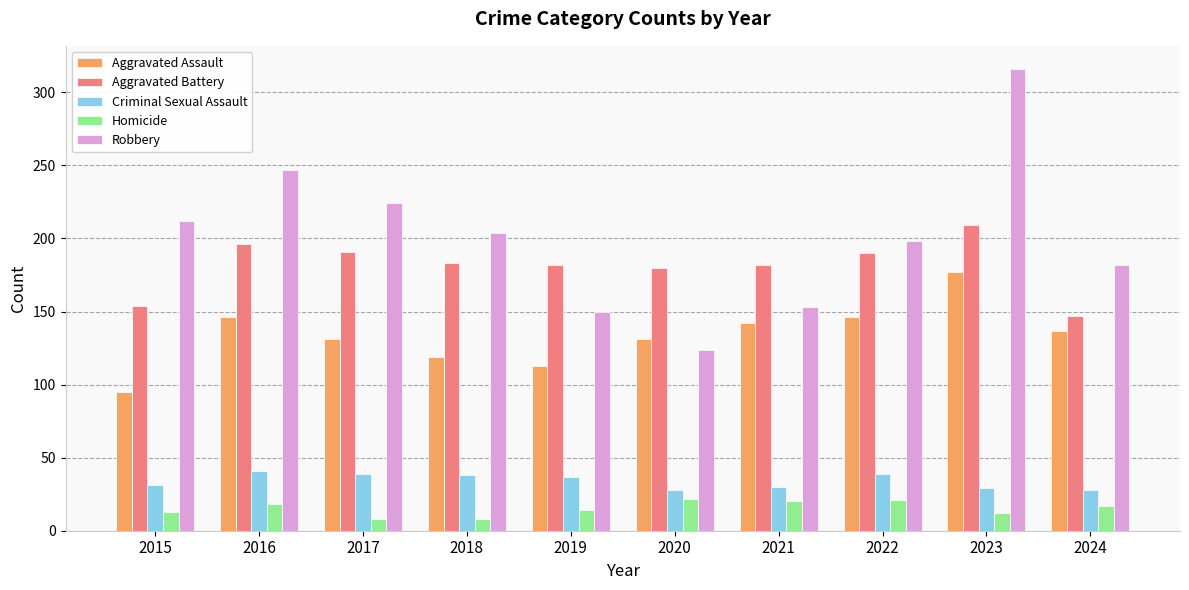

At which label does Aggravated Assault reach its peak?

2023